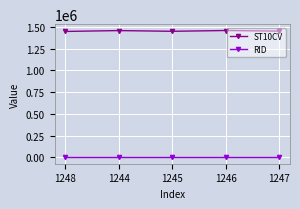

What is the greatest value displayed?

1459480